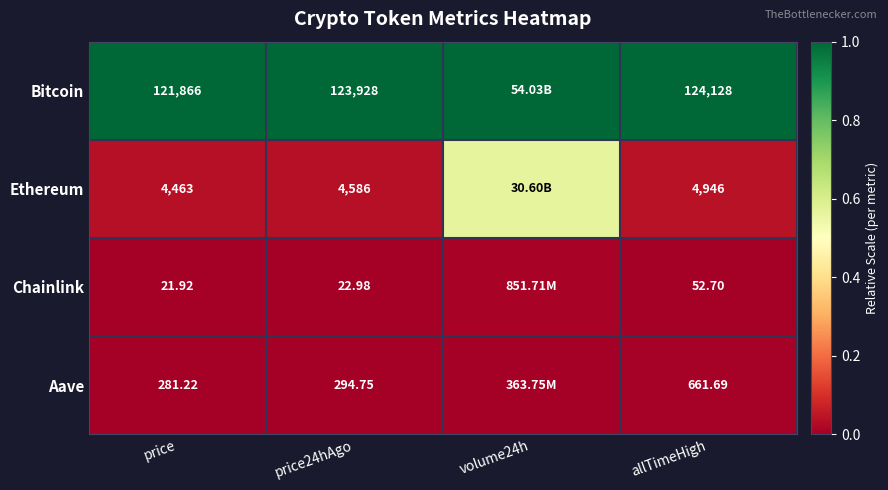

Rank the series at allTimeHigh from lowest to highest value.

Chainlink, Aave, Ethereum, Bitcoin